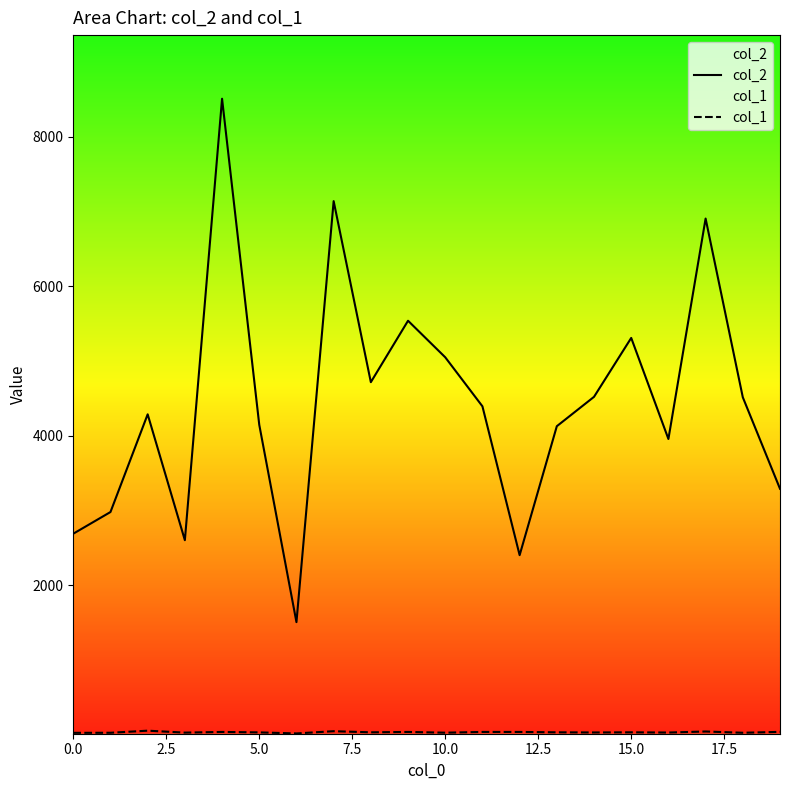

True or false: col_1 and col_2 intersect in this chart.

False